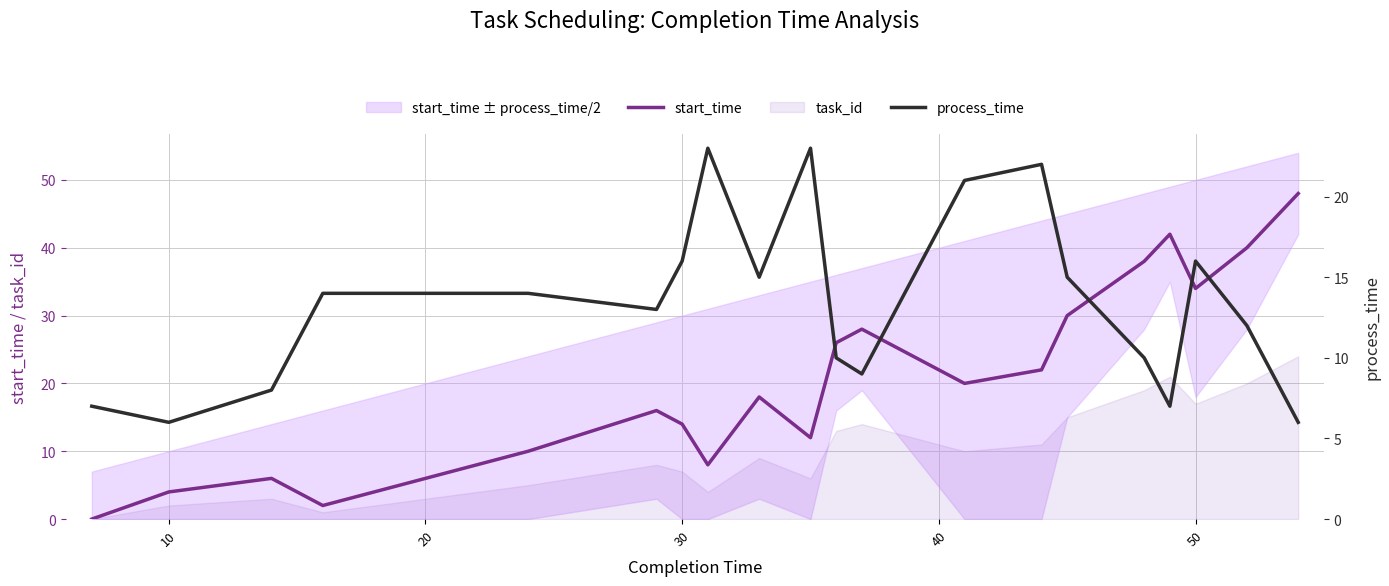

What is the sum of all start_time values?

418